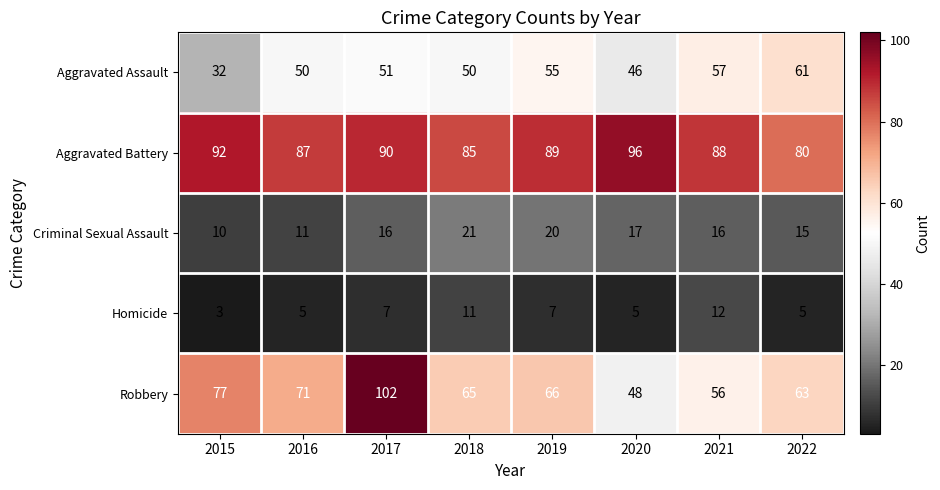

List the series in order of their peak value, highest first.

Robbery, Aggravated Battery, Aggravated Assault, Criminal Sexual Assault, Homicide